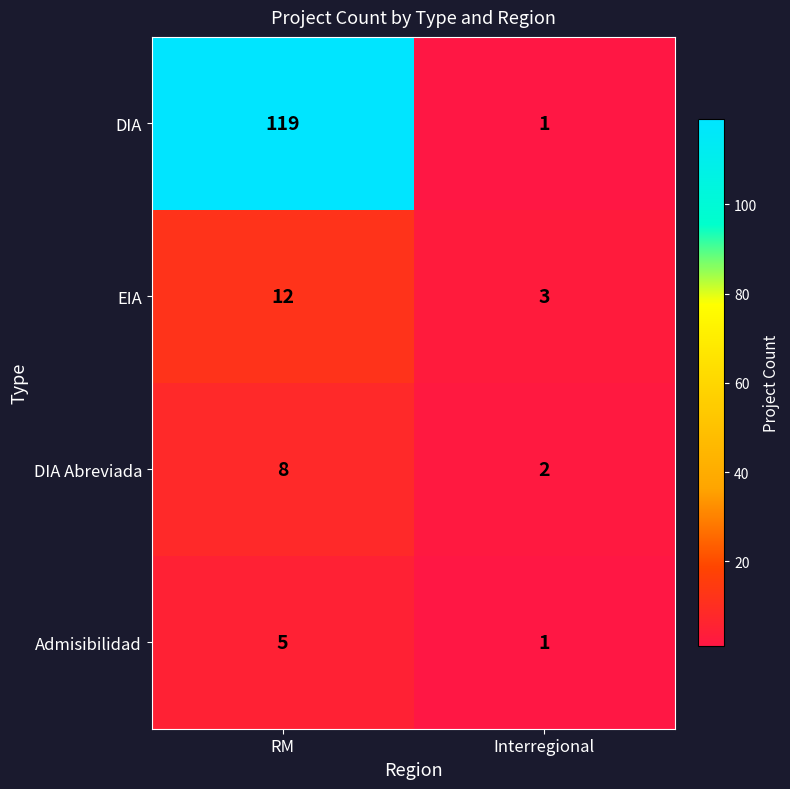

Reading left to right, what are all the values shown in this chart?

DIA: 119	1
EIA: 12	3
DIA Abreviada: 8	2
Admisibilidad: 5	1